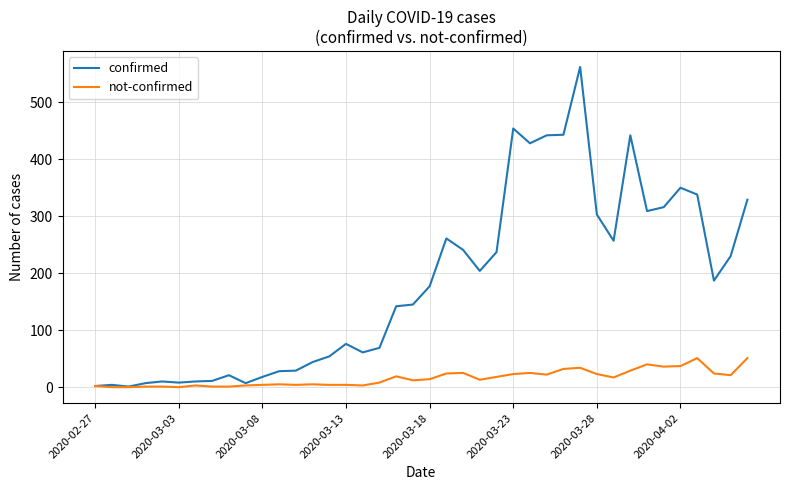

Which series has the largest total across all categories?

confirmed